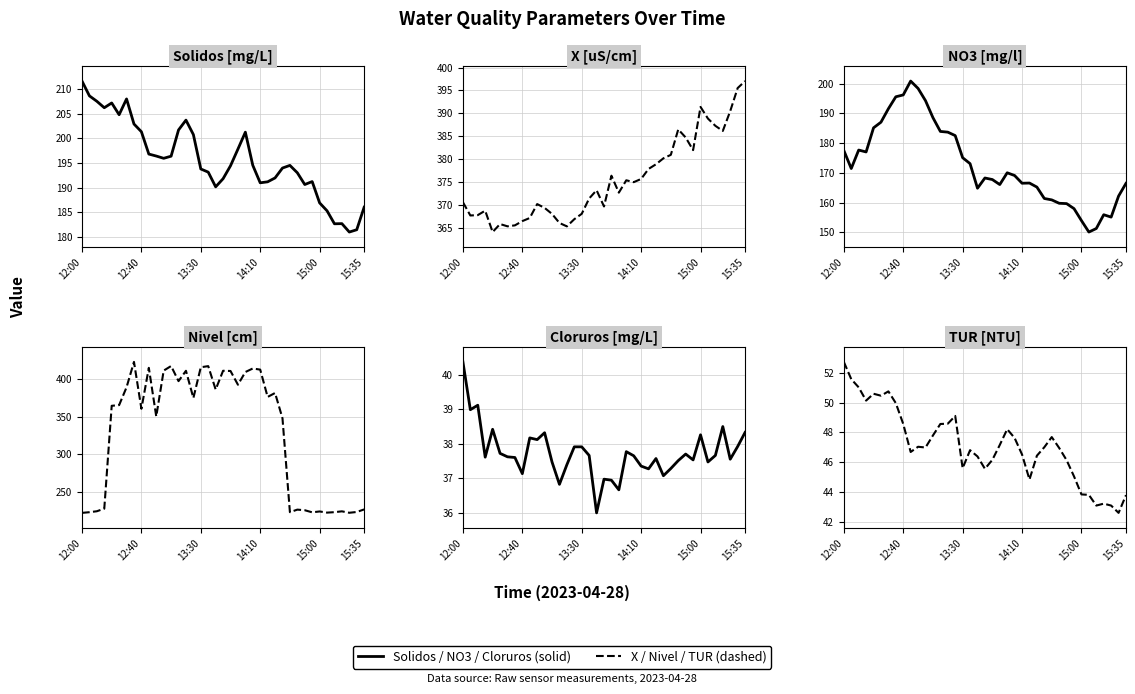

At which category does Cloruros [mg/L] reach its first local valley?

12:40